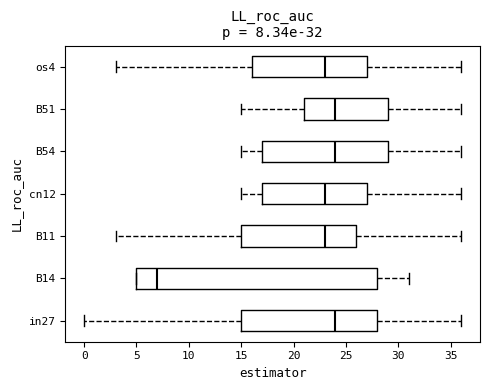

Which box's median line is the furthest to the left?

B14